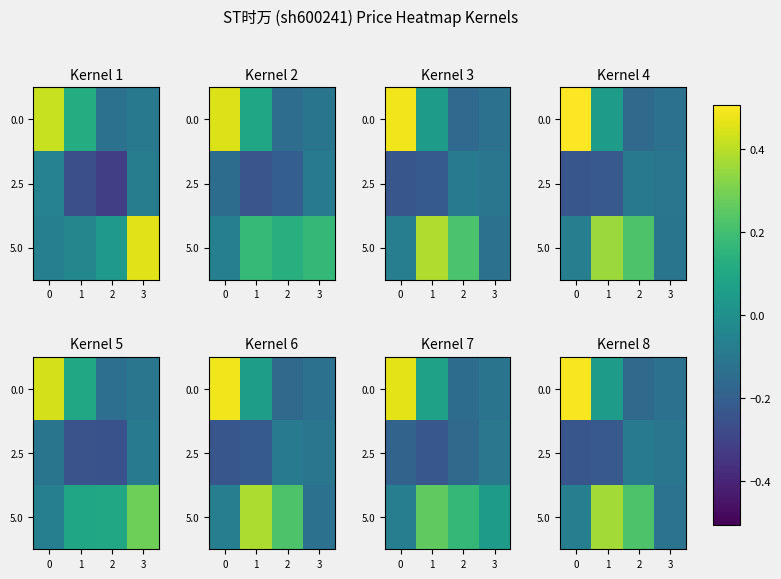

At how many categories does at least one series exceed 0?

3